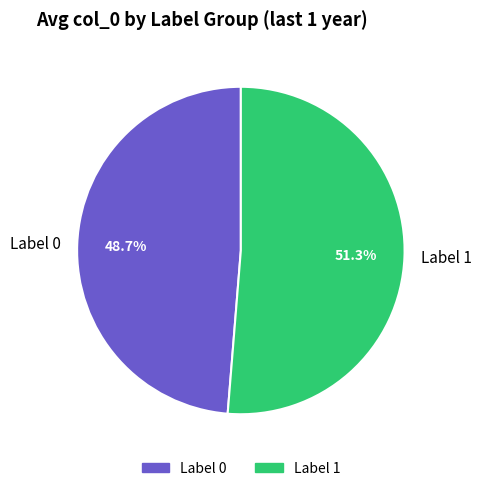

Which slice is the largest?

Label 1